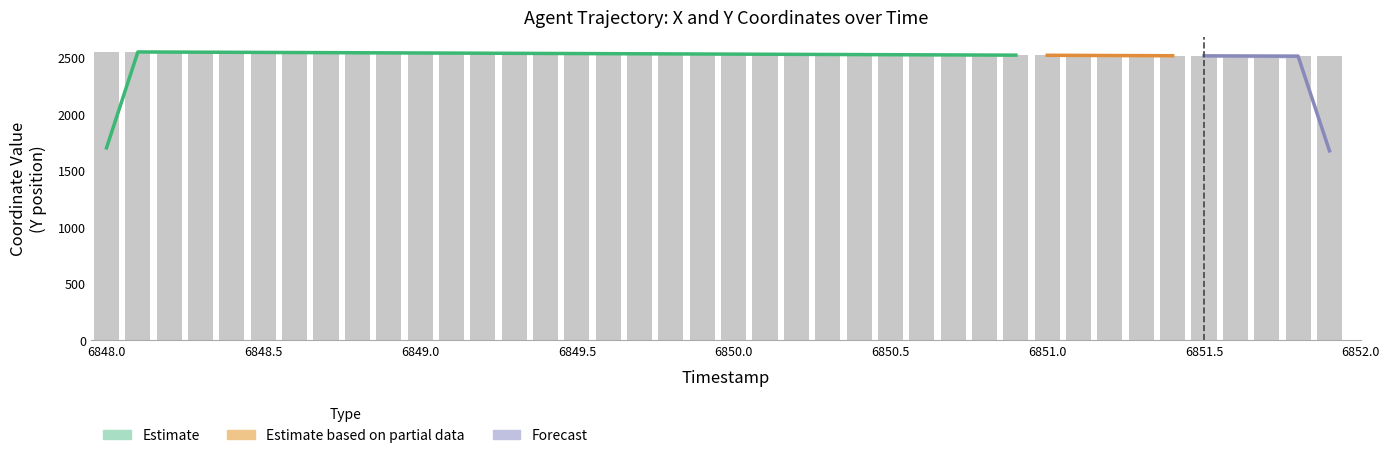

Rank the categories by value from lowest to highest.

6851.9, 6851.8, 6851.7, 6851.6, 6851.5, 6851.4, 6851.3, 6851.2, 6851.1, 6851.0, 6850.9, 6850.8, 6850.7, 6850.6, 6850.5, 6850.4, 6850.3, 6850.2, 6850.1, 6850.0, 6849.9, 6849.8, 6849.7, 6849.6, 6849.5, 6849.4, 6849.3, 6849.2, 6849.1, 6849.0, 6848.9, 6848.8, 6848.7, 6848.6, 6848.5, 6848.4, 6848.3, 6848.2, 6848.1, 6848.0